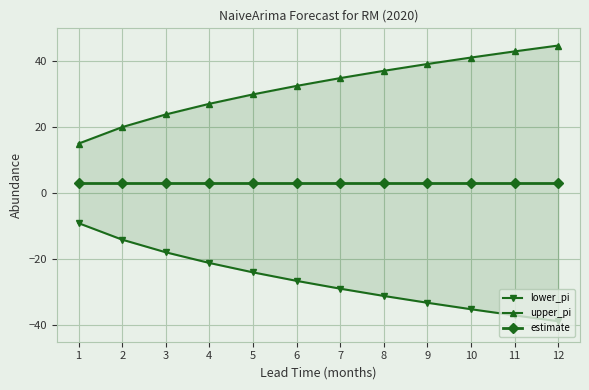

Reading left to right, extract all data points from this chart.

lower_pi: -9.1	-14.1	-17.9	-21.1	-24.0	-26.5	-28.9	-31.1	-33.2	-35.1	-37.0	-38.8
upper_pi: 15.1	20.1	23.9	27.1	30.0	32.5	34.9	37.1	39.2	41.1	43.0	44.8
estimate: 3.0	3.0	3.0	3.0	3.0	3.0	3.0	3.0	3.0	3.0	3.0	3.0